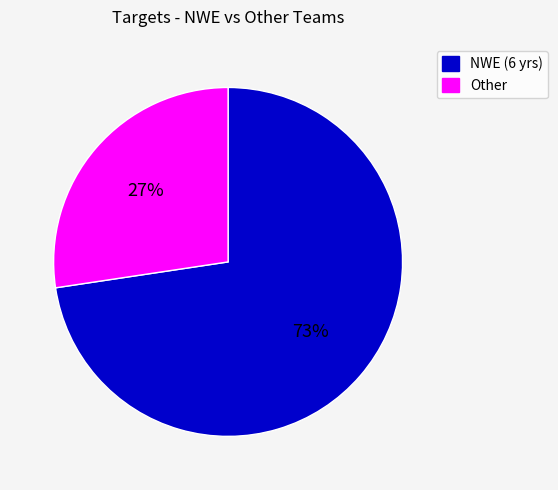

How many slices are in this pie chart?

2